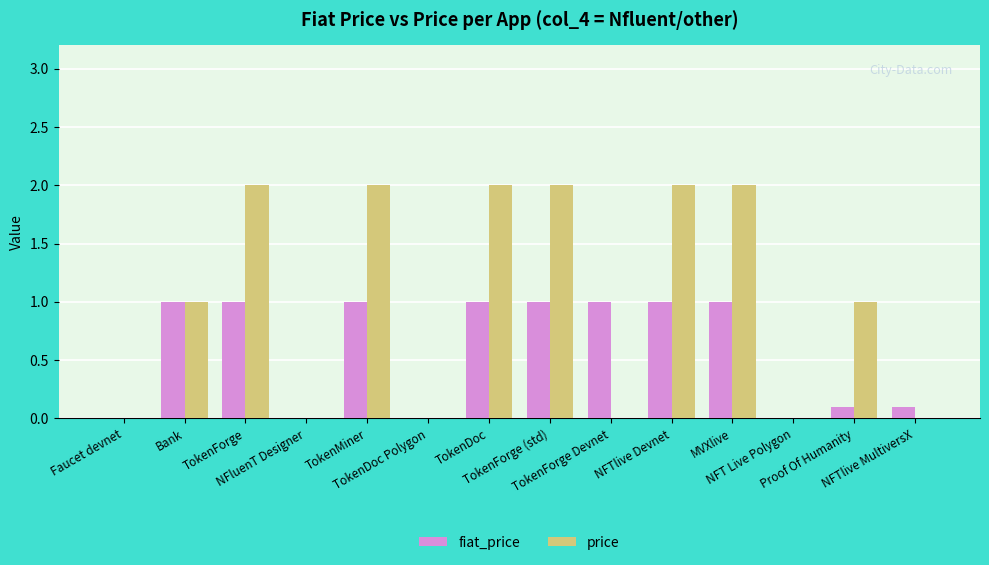

How many groups of bars are there?

14